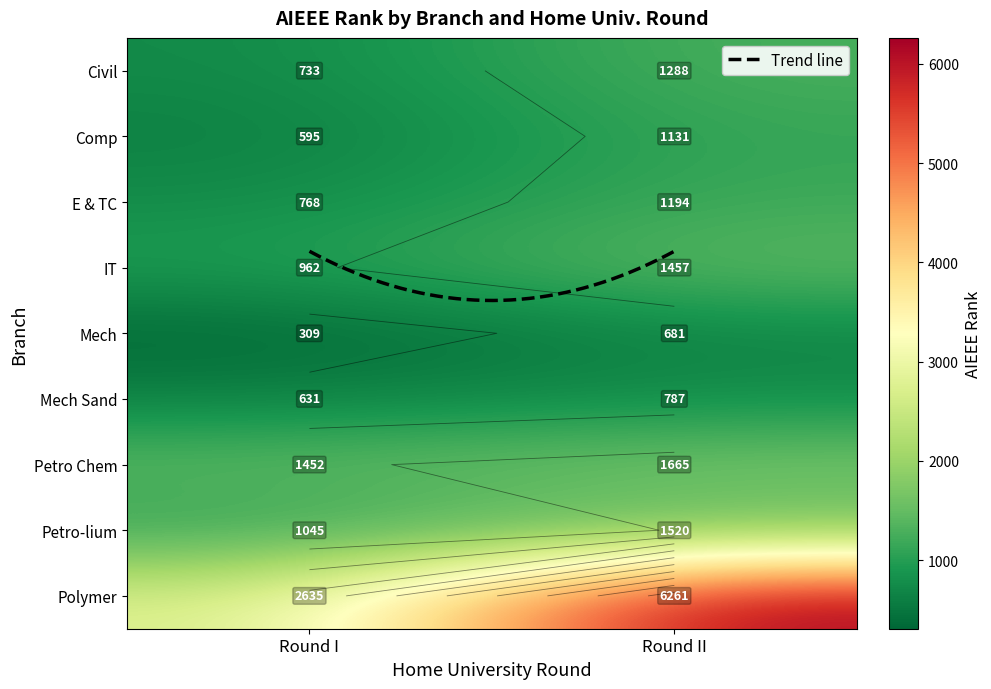

True or false: Civil has a value of 1035 at Round I.

False